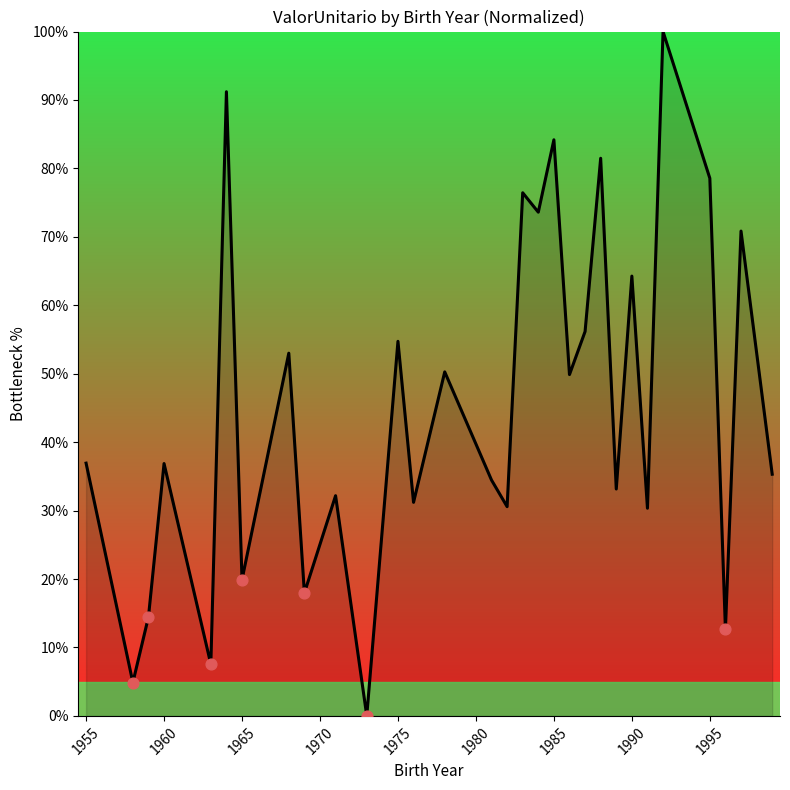

What is the greatest value displayed?

100.0